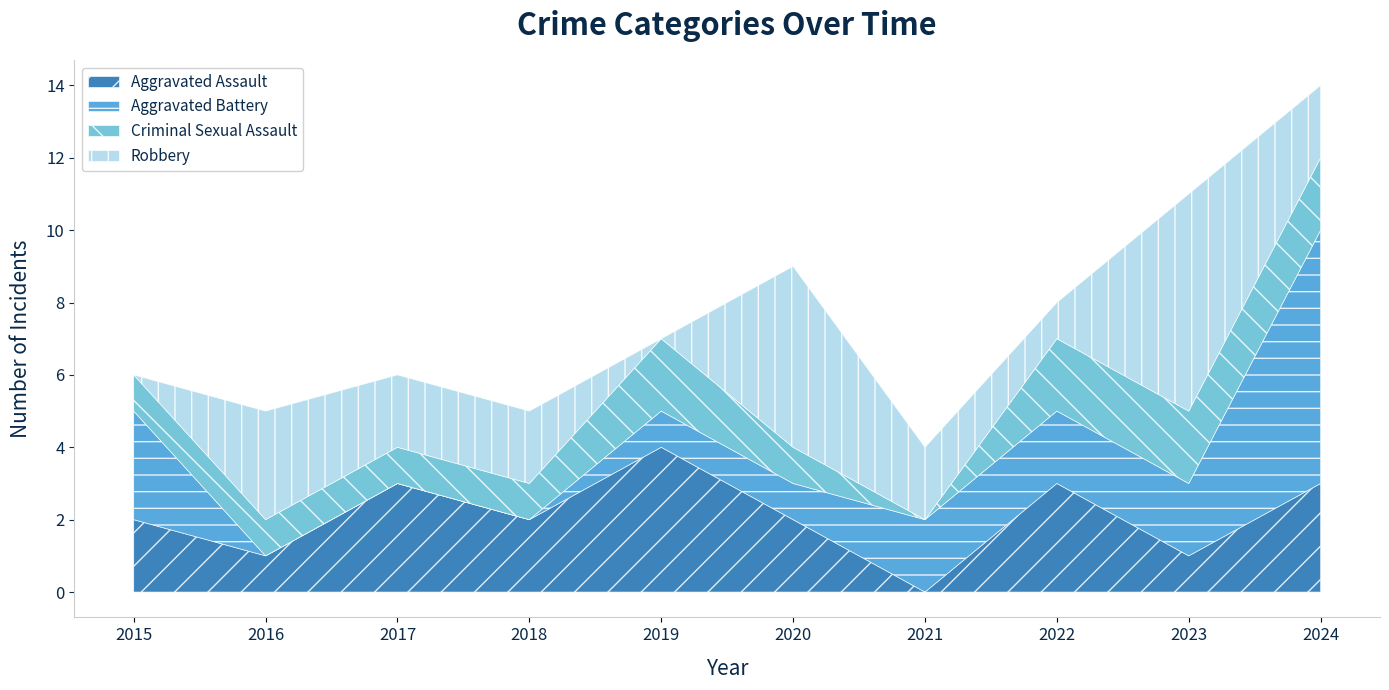

The value of Aggravated Battery at 2021 is 2. True or false?

True